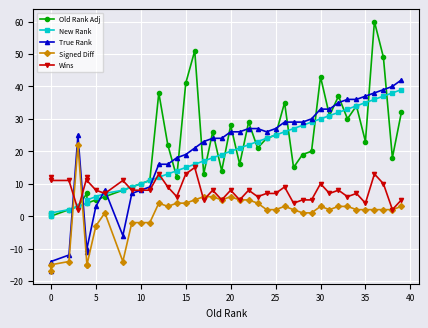

At how many categories does at least one series exceed -11?

40